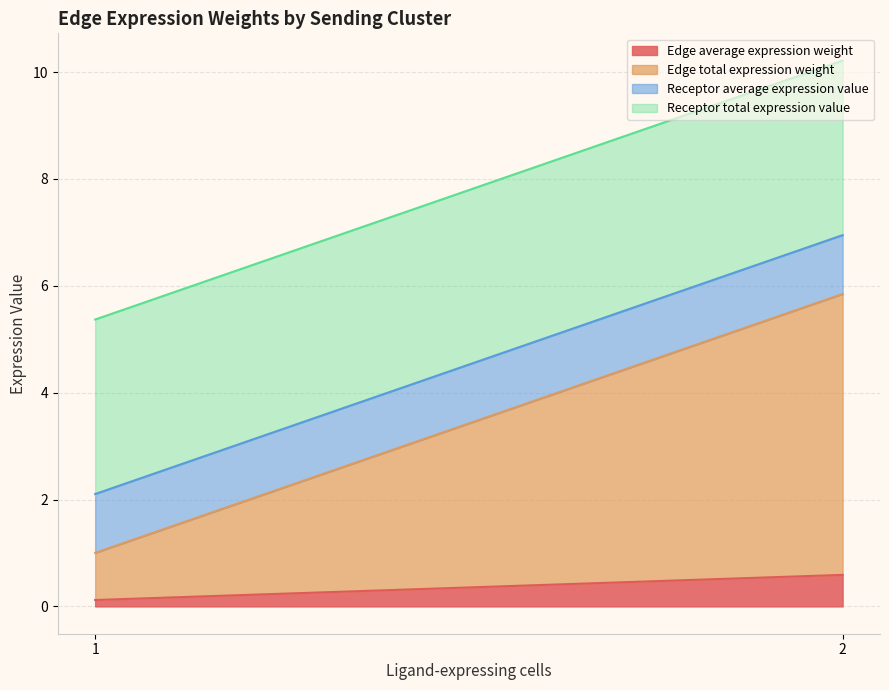

What is the sum of all Edge average expression weight values?

0.7